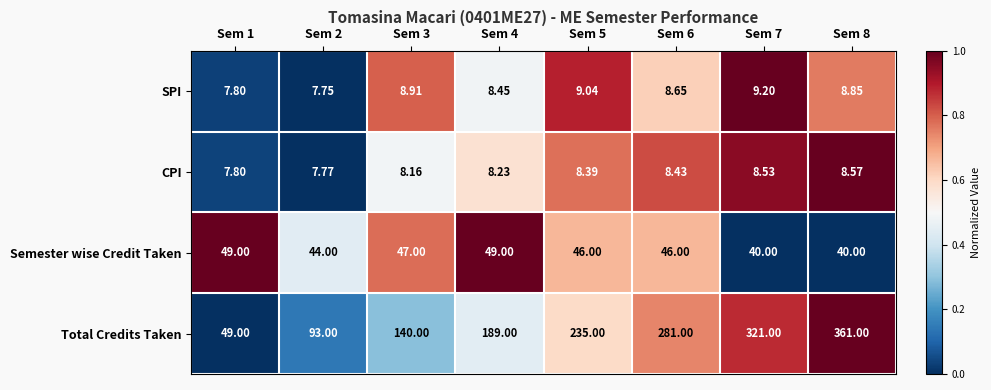

Which series has the widest spread of values?

Total Credits Taken